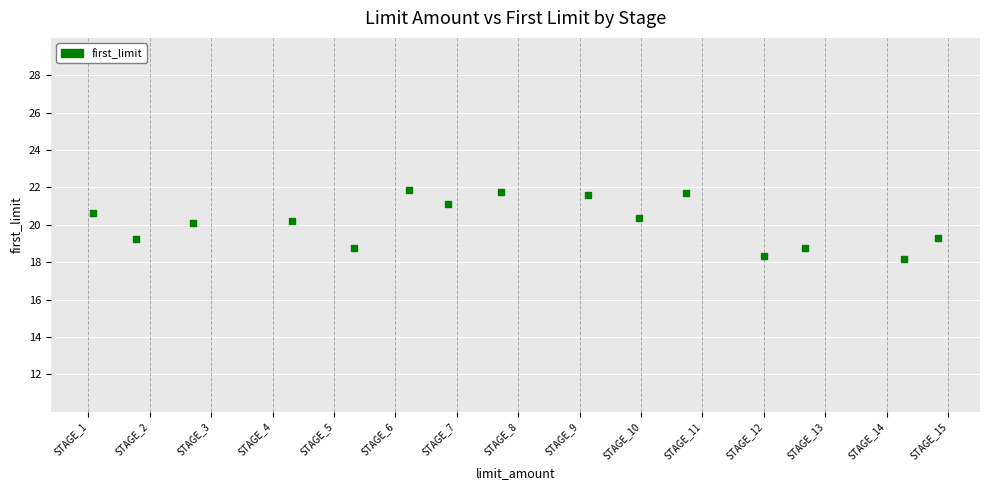

What is the range of Y values (max minus min)?

3.7